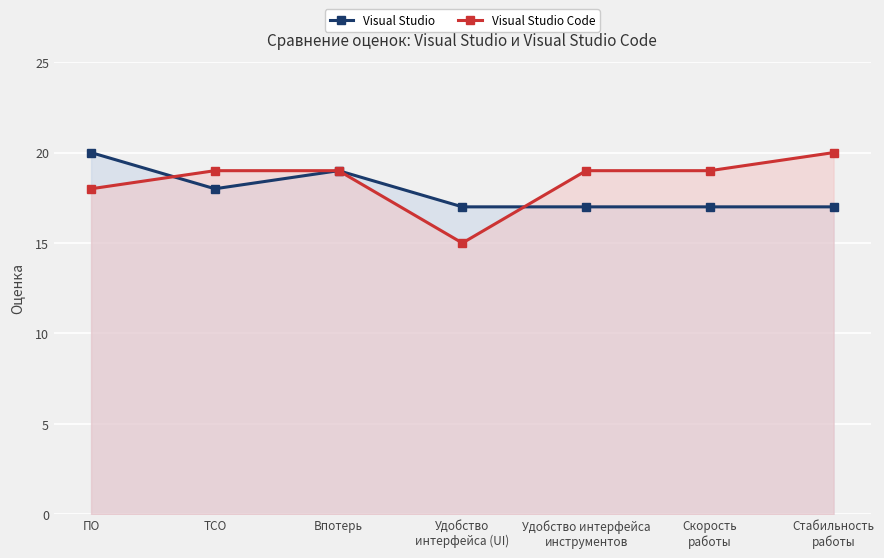

Is it true that Visual Studio equals 19 at Впотерь?

True